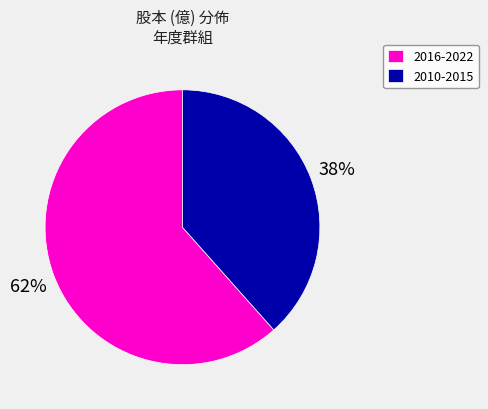

What is the ratio of the value at 2010-2015 to the value at 2016-2022?

0.6